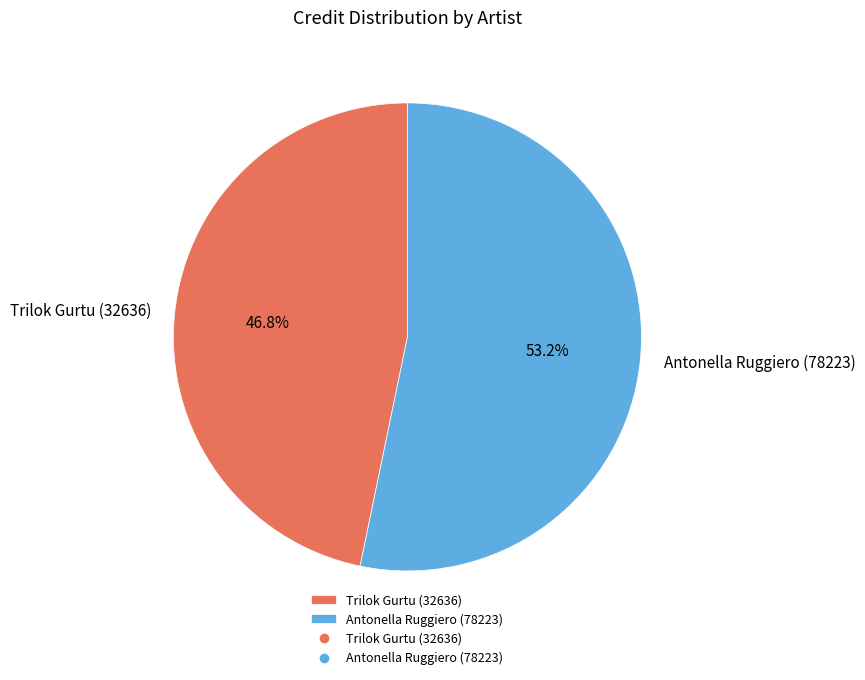

Rank the categories by value from lowest to highest.

Trilok Gurtu (32636), Antonella Ruggiero (78223)